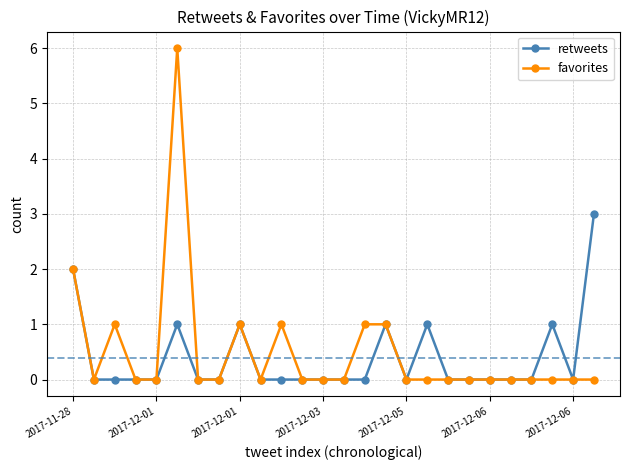

Which series has the largest total across all categories?

favorites